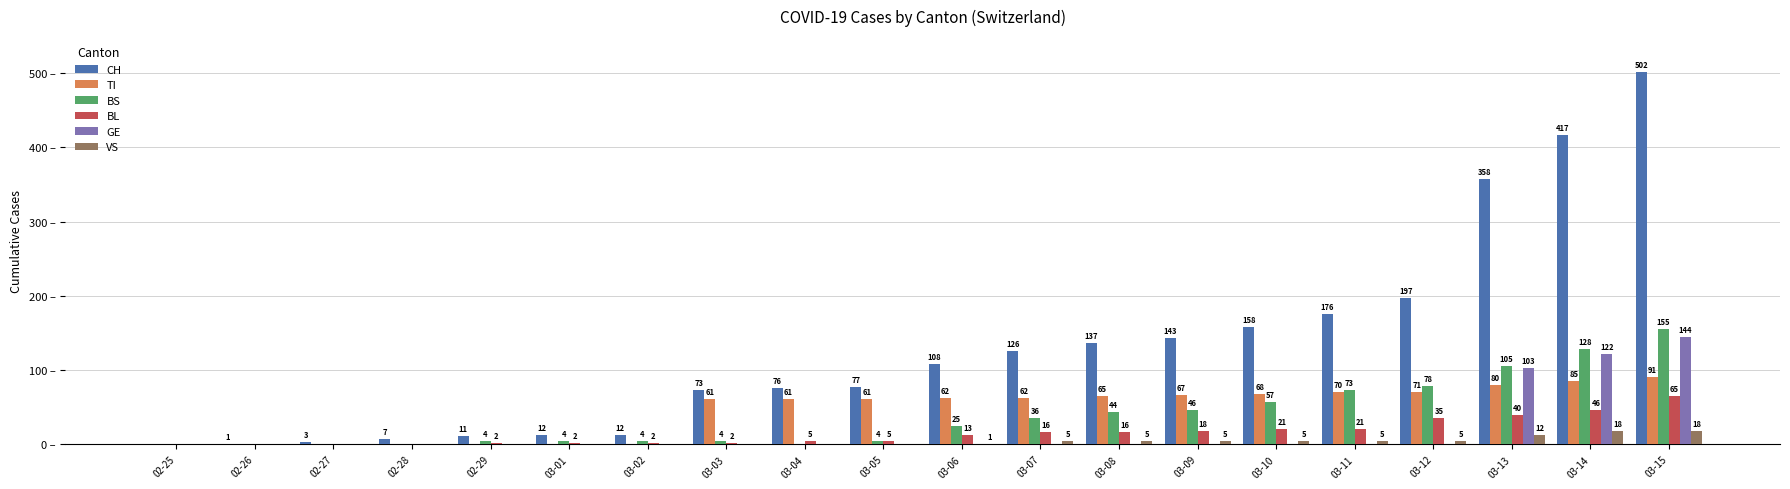

Which series has the largest total across all categories?

CH